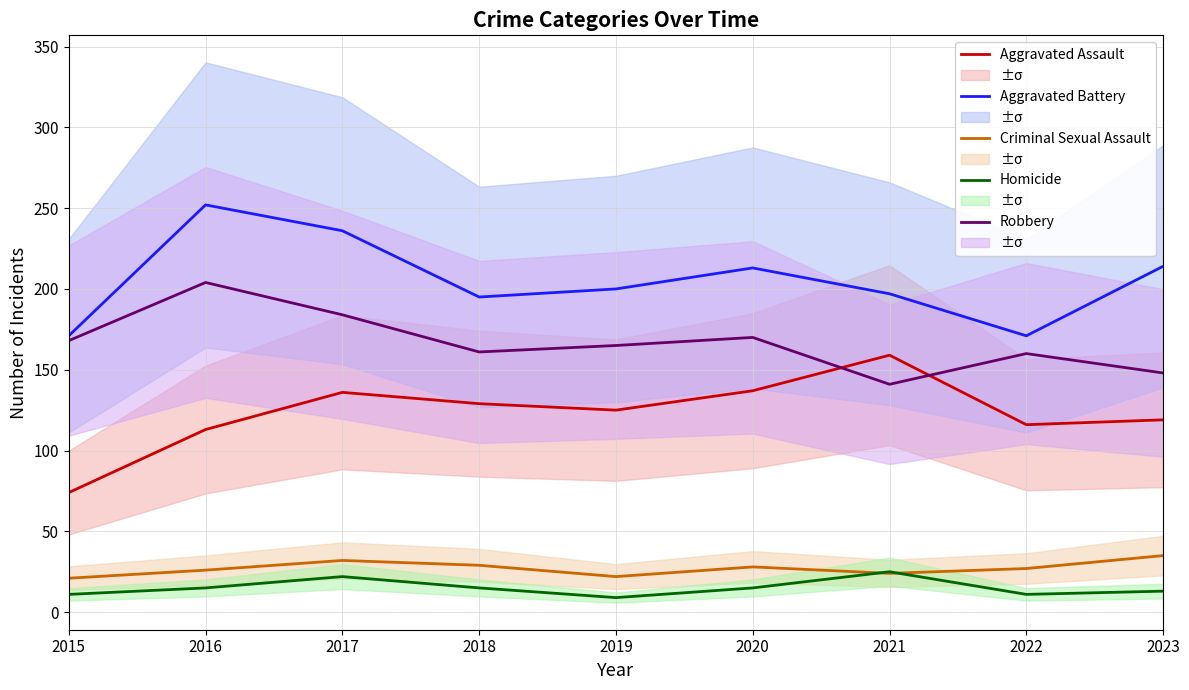

True or false: Aggravated Assault and Homicide intersect in this chart.

False